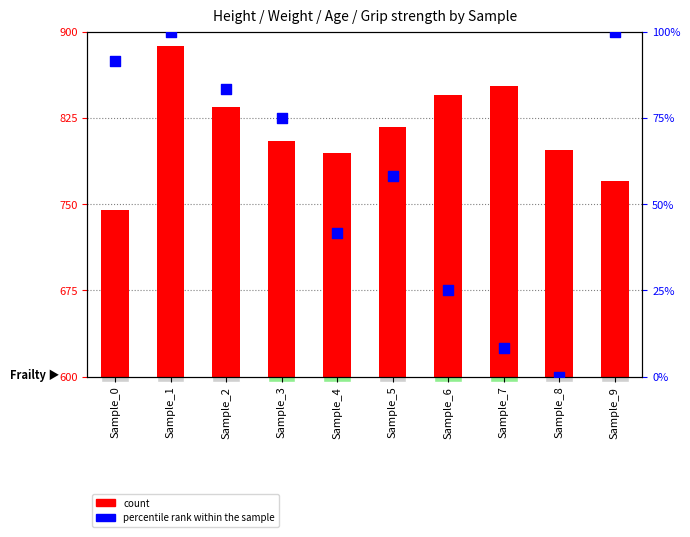

What is the change in value from Sample_2 to Sample_8?

-83.3